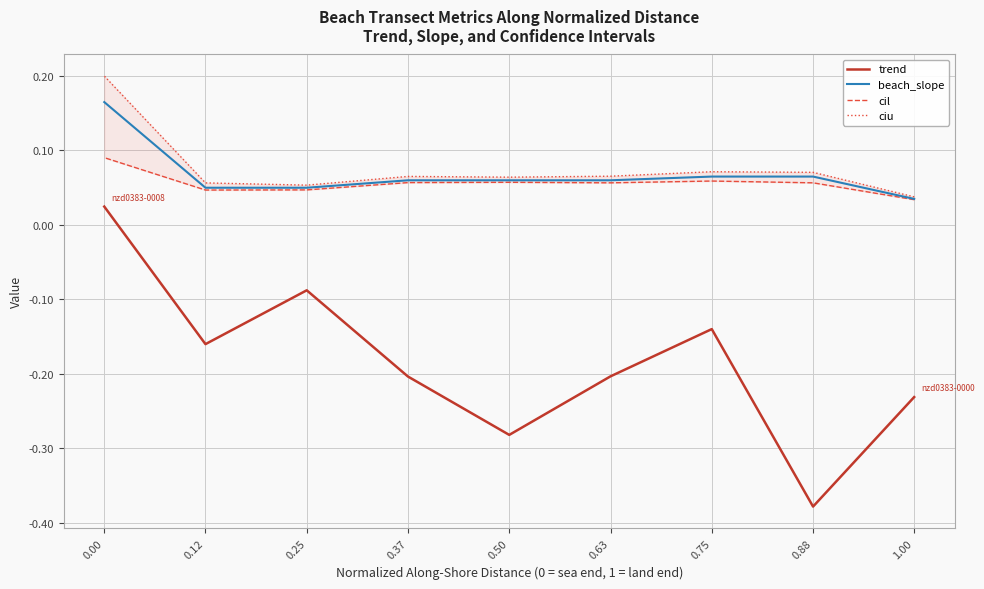

What is the label of the 8th point from the left?

0.12